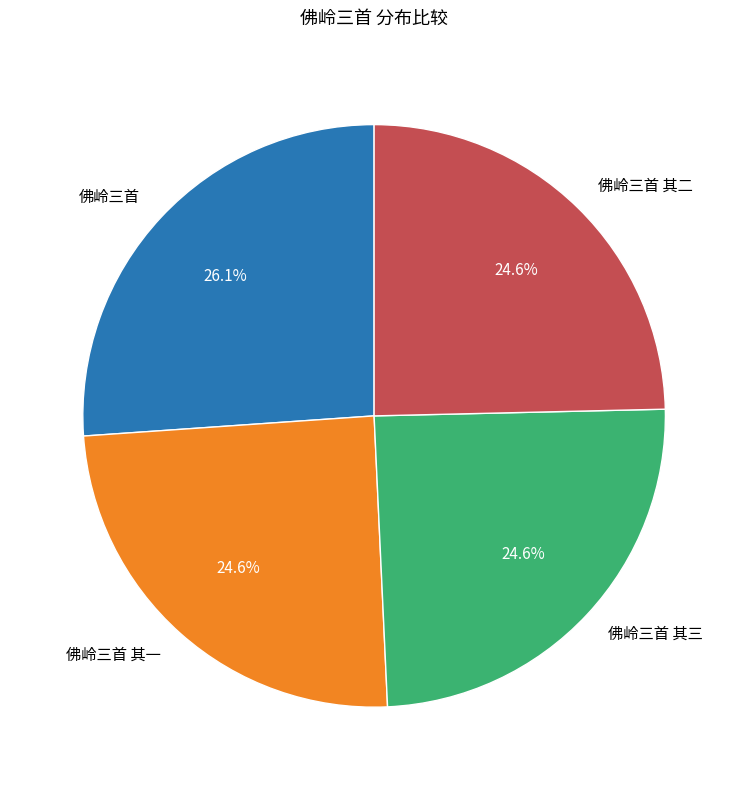

How much of the chart is everything except 佛岭三首 其二?

75.4%